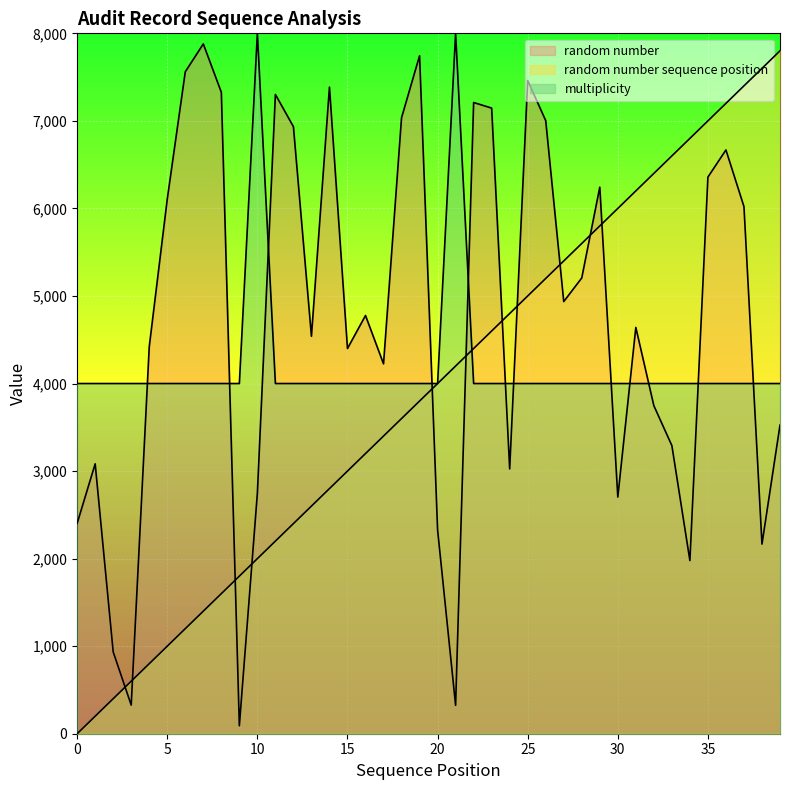

Is it true that multiplicity equals 2478 at 27?

False